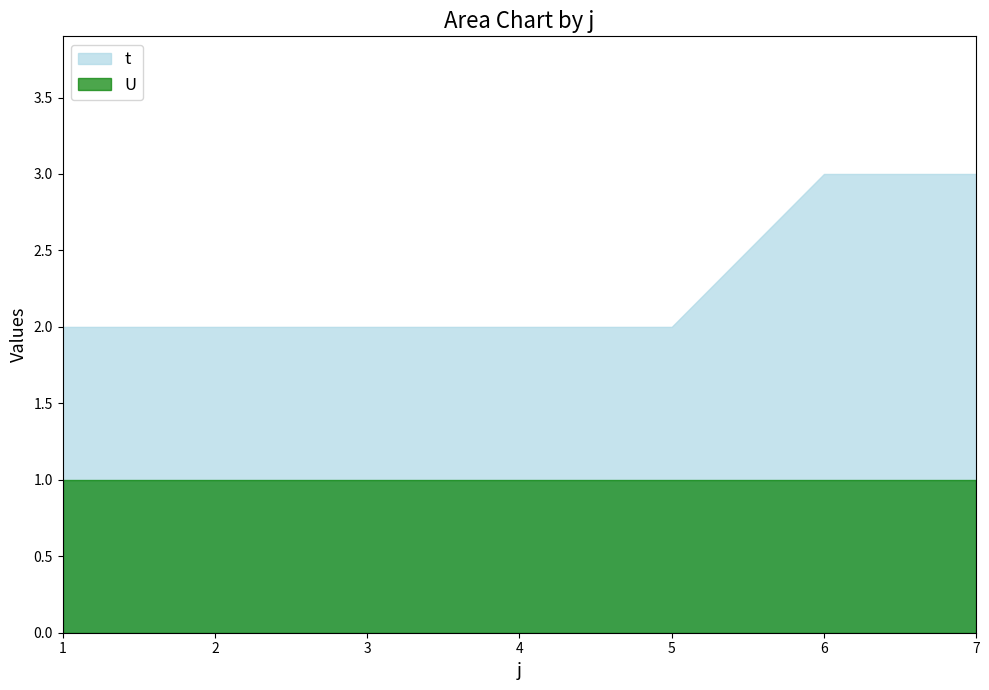

Count the number of data series in this chart.

2